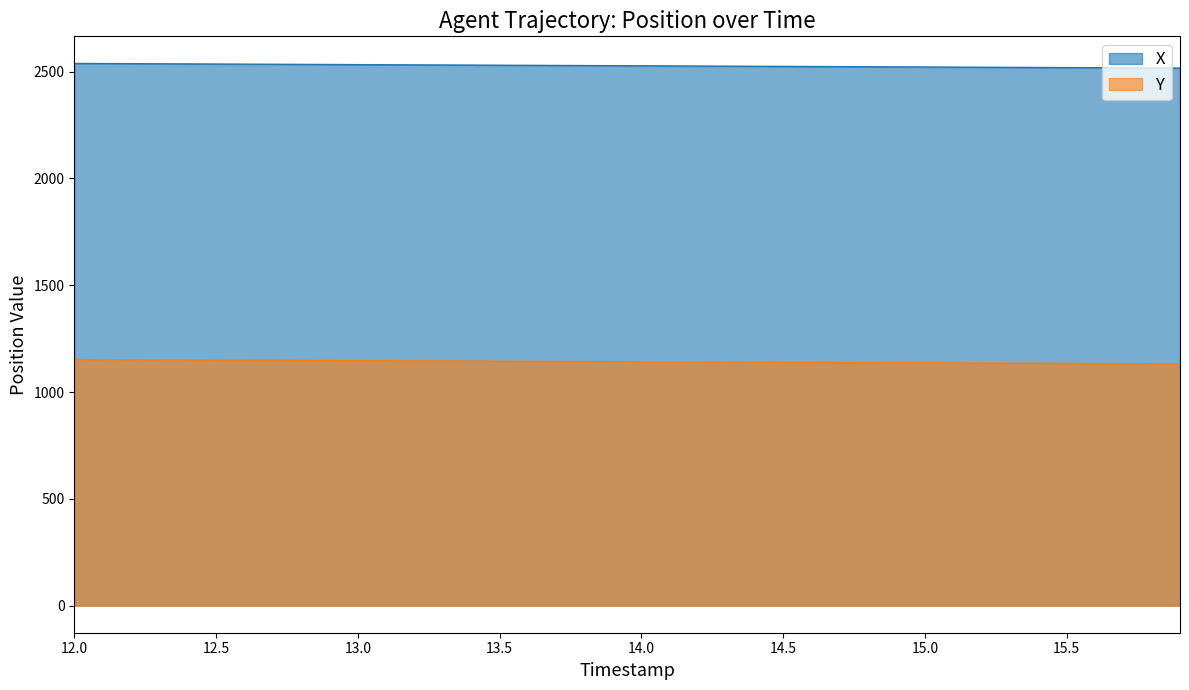

What are all the series names shown in the legend?

X, Y